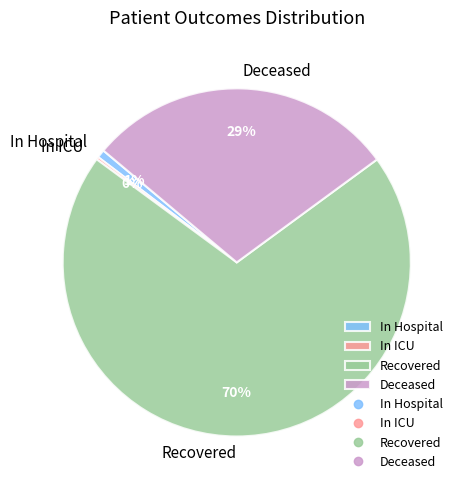

Between Deceased and Recovered, which is larger?

Recovered